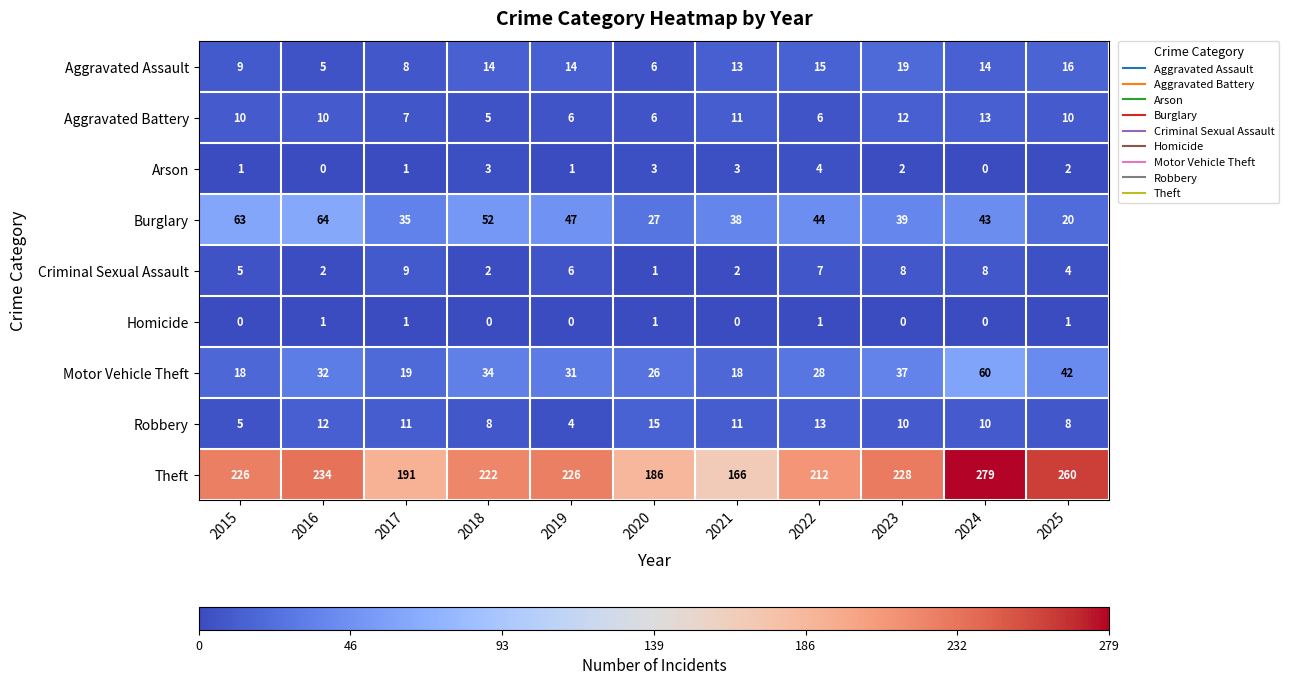

True or false: Criminal Sexual Assault has a value of 11 at 2022.

False